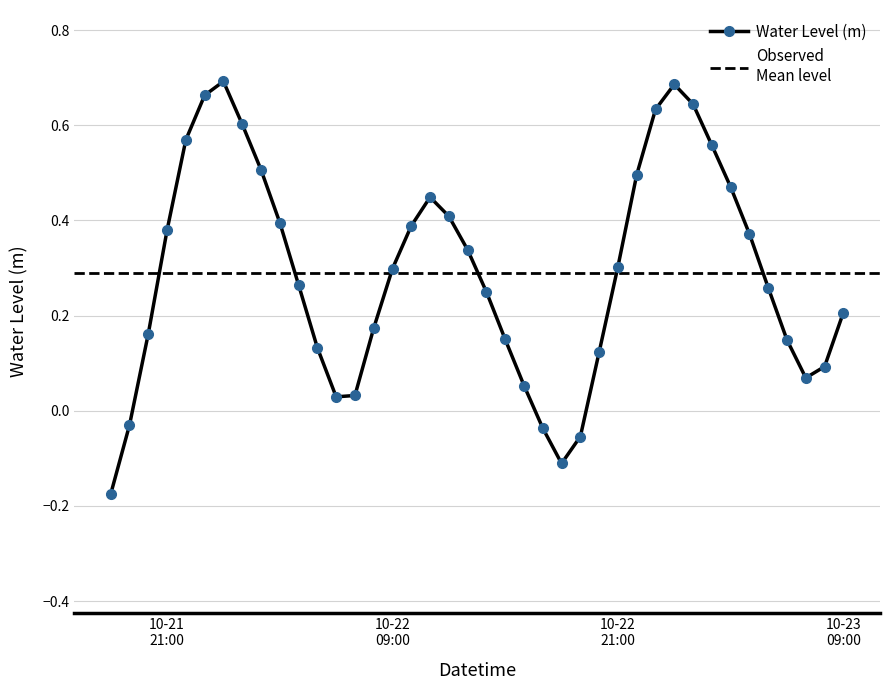

What is the label of the 17th point from the right?

2024-10-22 17:00:00